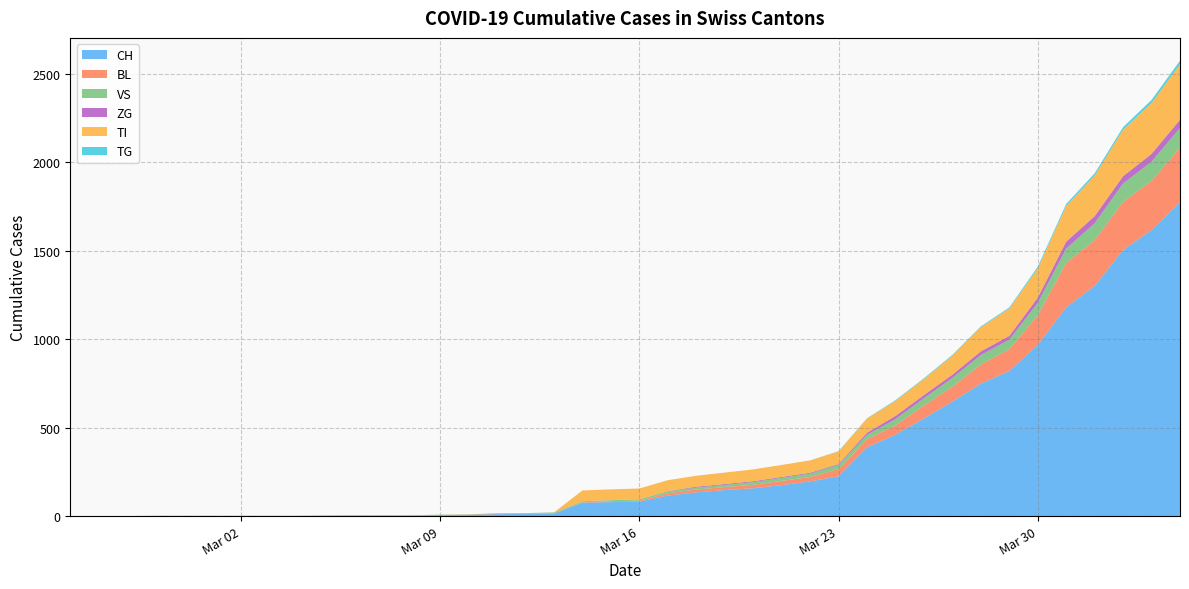

Reading right to left, what are all the values shown in this chart?

CH: 1773	1617	1504	1301	1180	967	820	749	647	552	460	388	225	196	175	157	147	134	116	82	79	76	14	12	11	6	5	3	3	3	2	0	0	0	0	0	0	0	0	0
BL: 309	277	272	258	251	167	123	108	84	73	53	46	40	25	24	20	17	16	13	5	5	2	2	2	2	2	1	0	0	0	0	0	0	0	0	0	0	0	0	0
VS: 112	109	104	96	81	71	54	53	50	41	35	25	24	19	17	15	12	11	11	8	6	6	5	3	3	2	2	2	2	2	2	2	2	2	2	2	2	0	0	0
ZG: 46	44	41	40	39	29	21	21	18	18	18	12	5	5	5	5	5	5	1	0	0	0	0	0	0	0	0	0	0	0	0	0	0	0	0	0	0	0	0	0
TI: 314	287	263	229	202	165	155	136	107	91	85	80	71	70	68	67	65	62	62	61	61	61	0	0	0	0	0	0	0	0	0	0	0	0	0	0	0	0	0	0
TG: 20	18	14	13	11	10	6	5	5	4	4	2	2	0	0	0	0	0	0	0	0	0	0	0	0	0	0	0	0	0	0	0	0	0	0	0	0	0	0	0